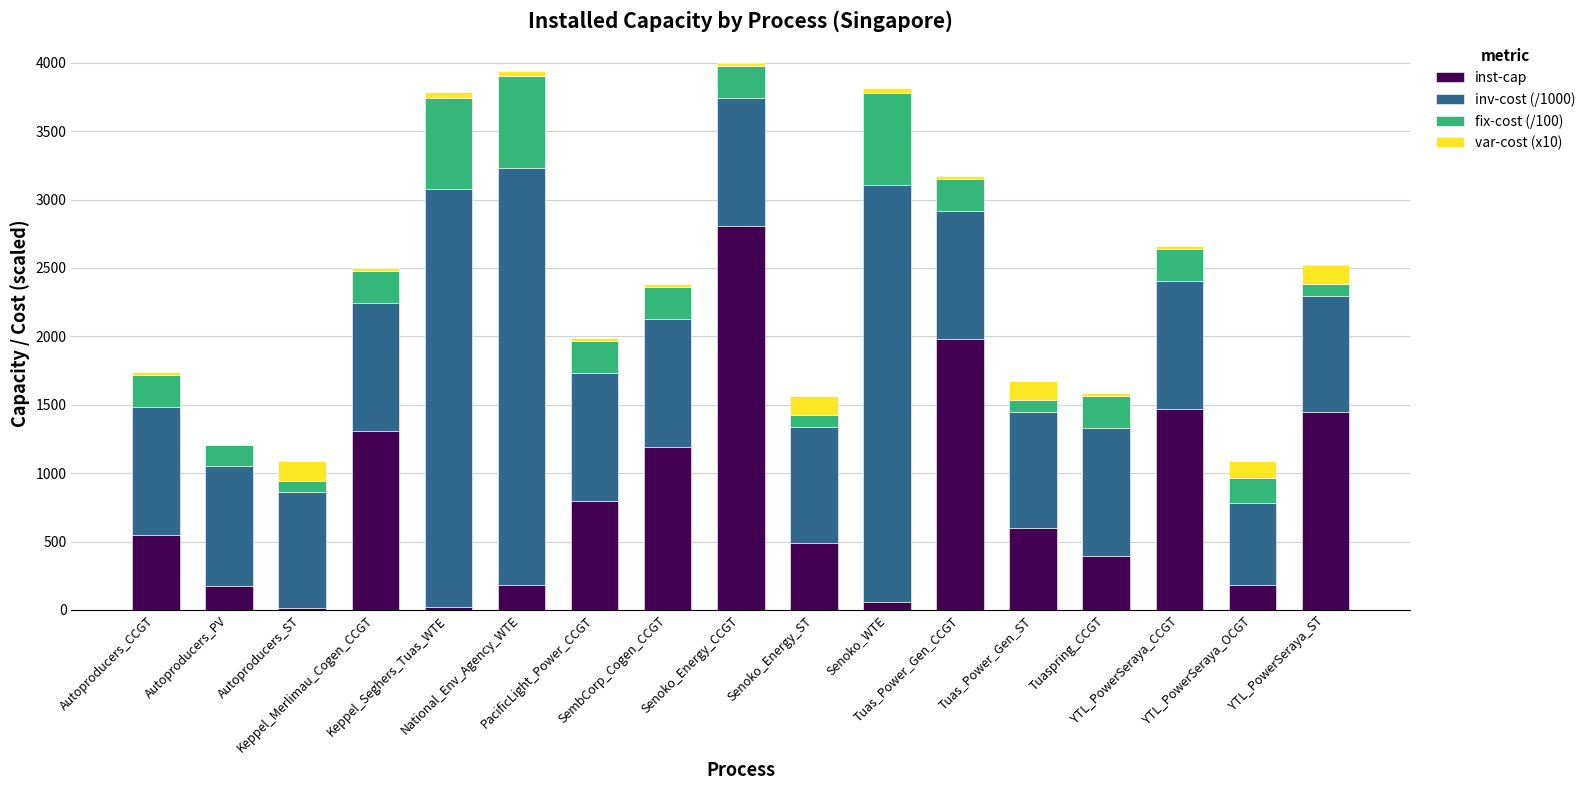

What is the sum of all inst-cap values?

13667.3